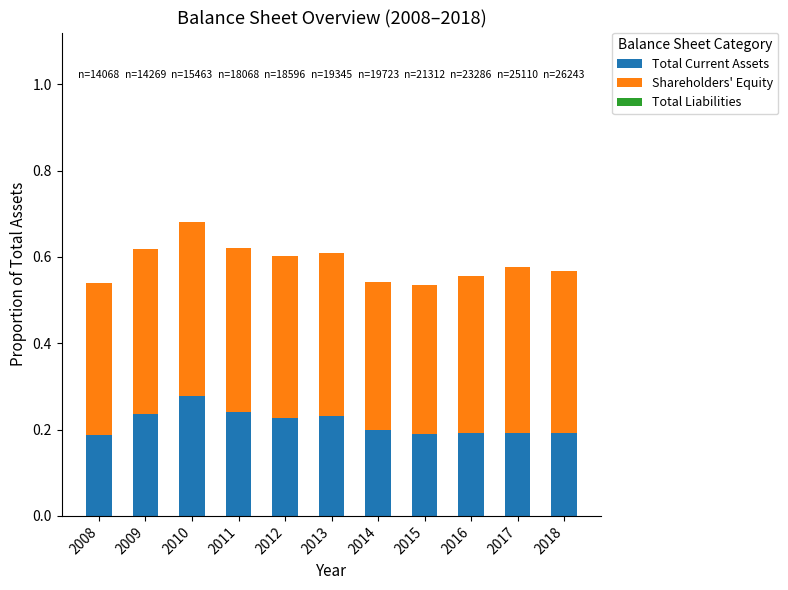

Which category has the highest value in the Total Current Assets series?

2010